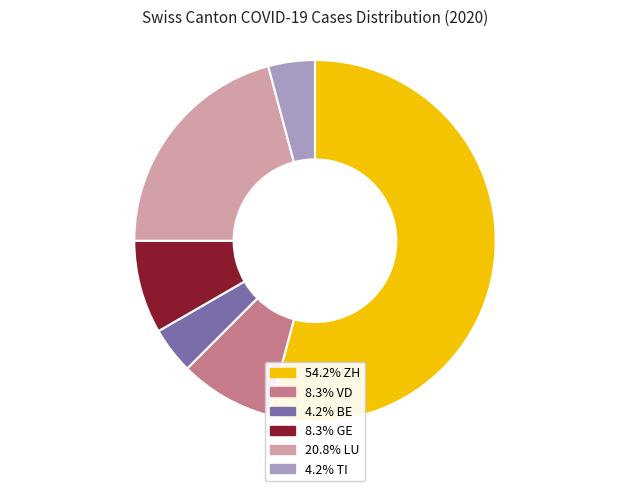

Is there a majority slice in this chart?

Yes